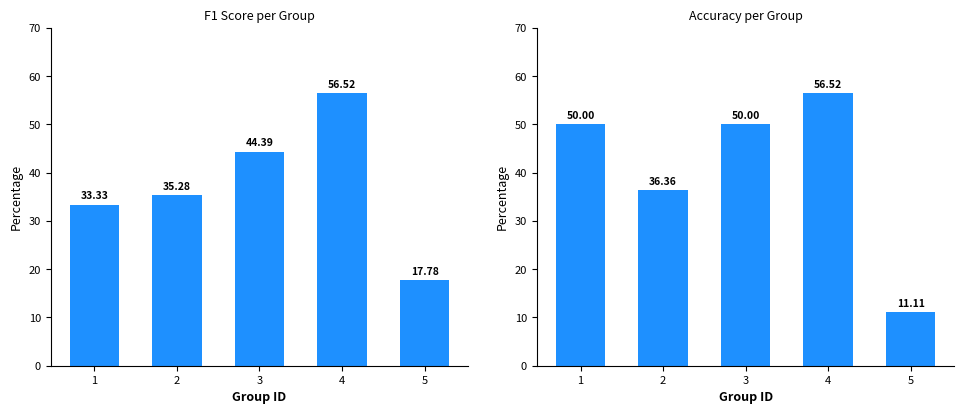

At which label does accuracy first exceed 50?

4